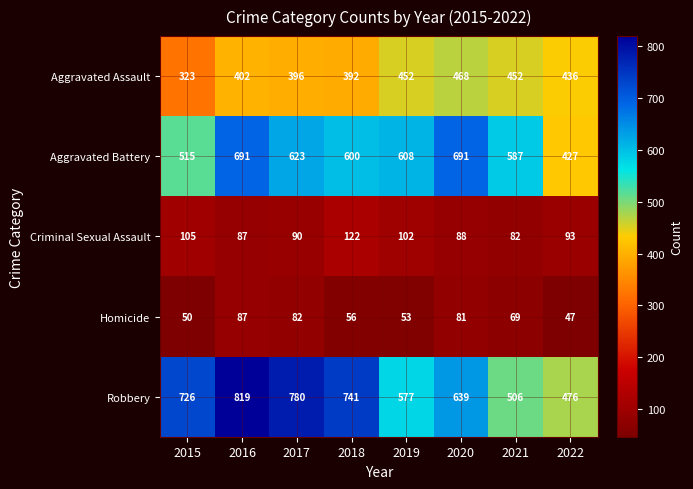

What is the maximum value for Aggravated Assault?

468